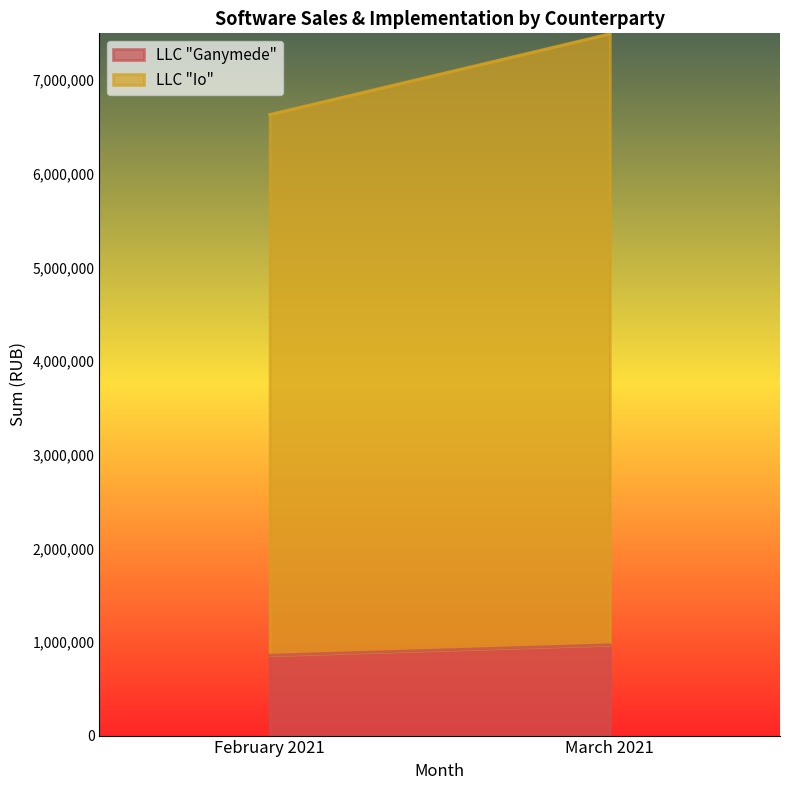

Between February 2021 and March 2021, which is larger?

March 2021